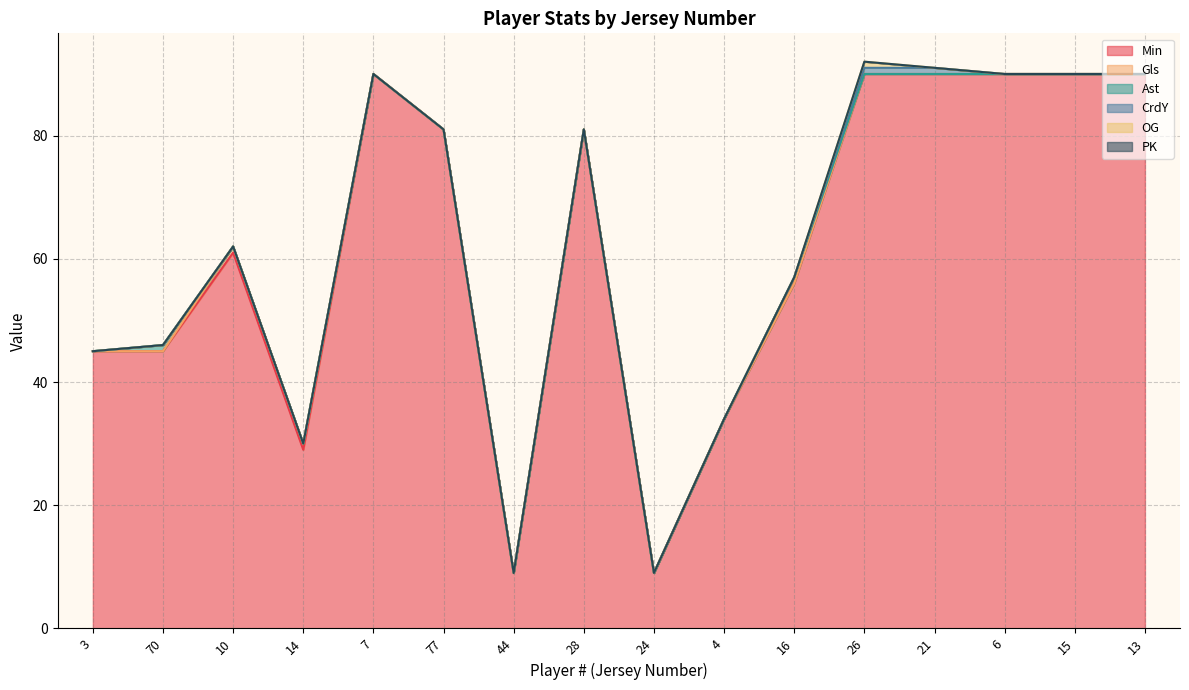

Count the CrdY values in the range 0 to 1.

16